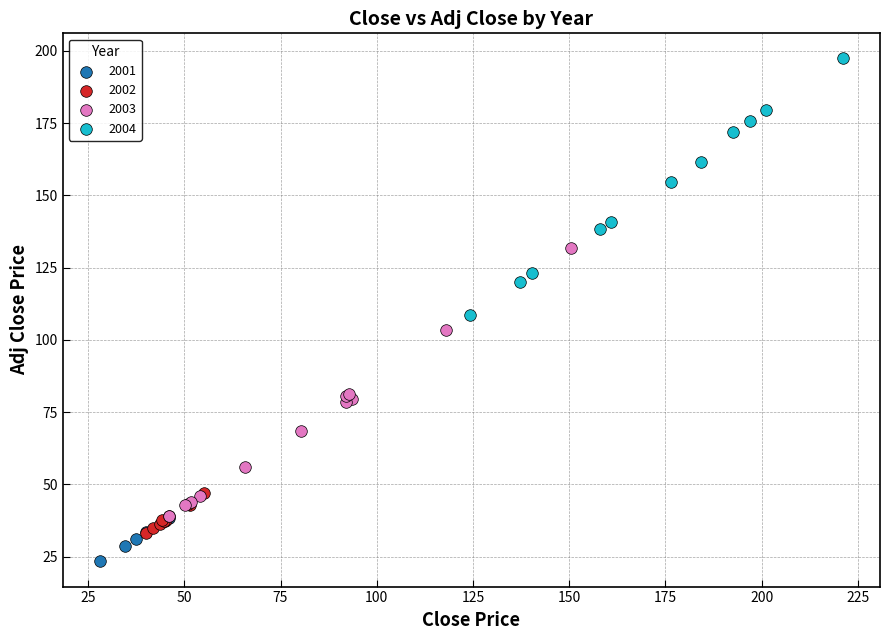

Which series contains the highest Y value?

2004